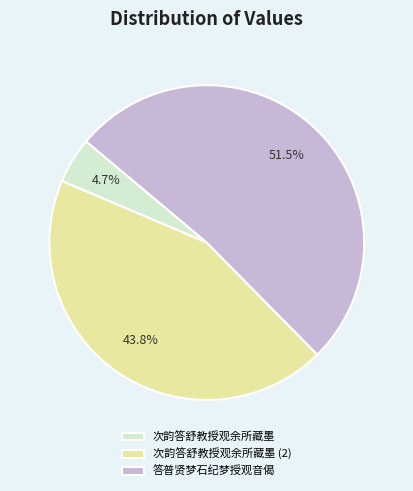

Is it true that 次韵答舒教授观余所藏墨 is 35% of the pie?

False